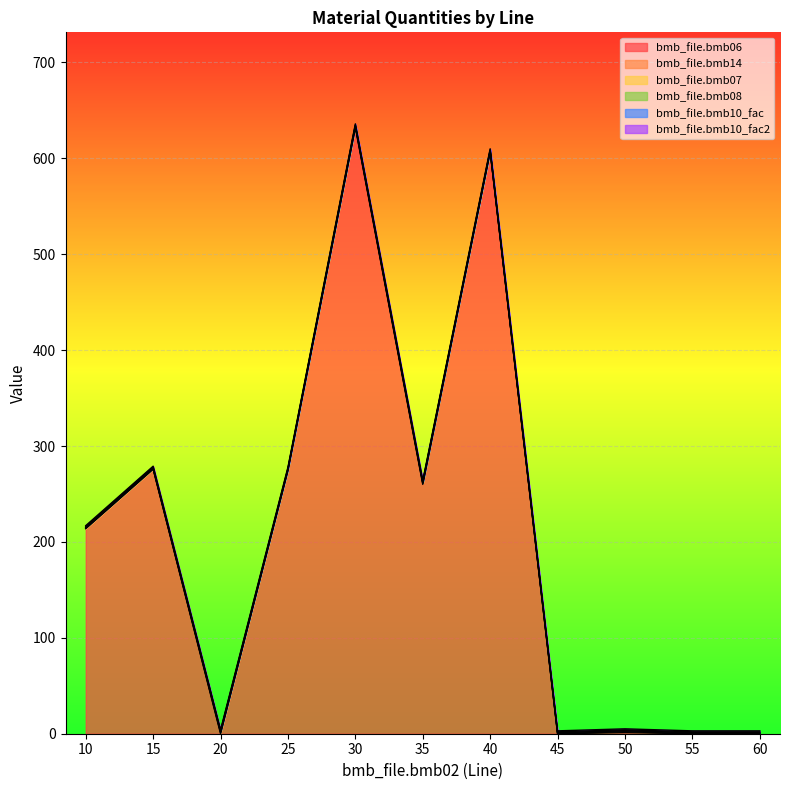

What is the value of the bmb_file.bmb06 point at the 7th from the left?

607.0